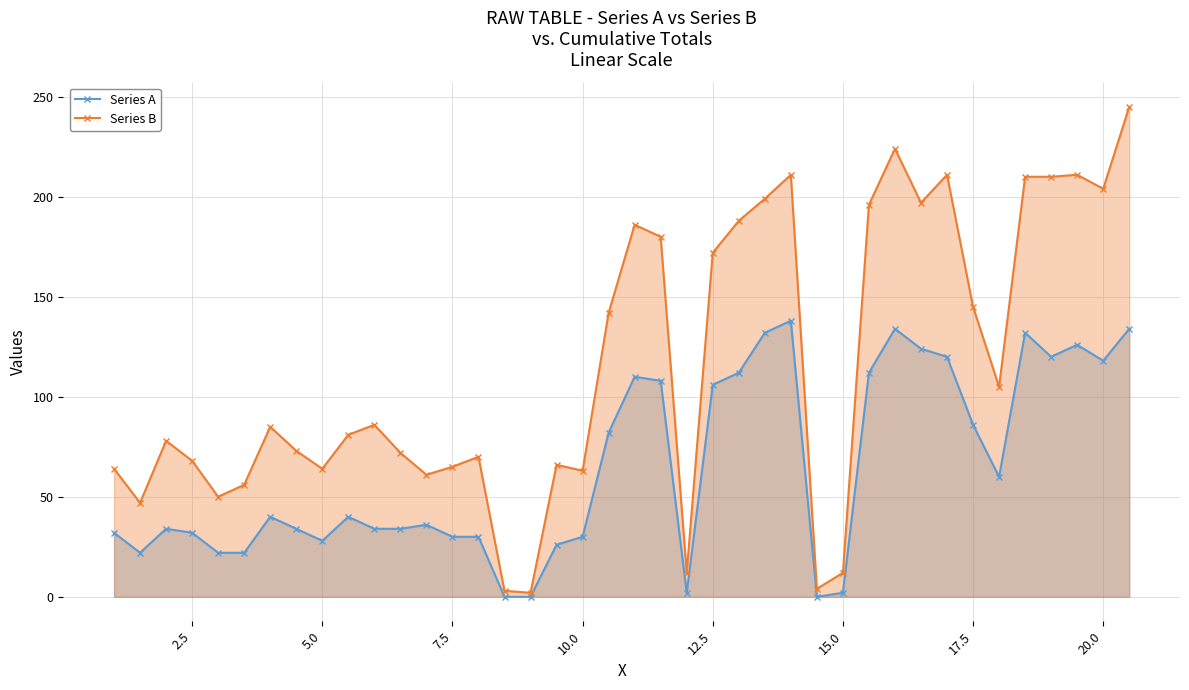

True or false: Series B and Series A cross at least once.

False